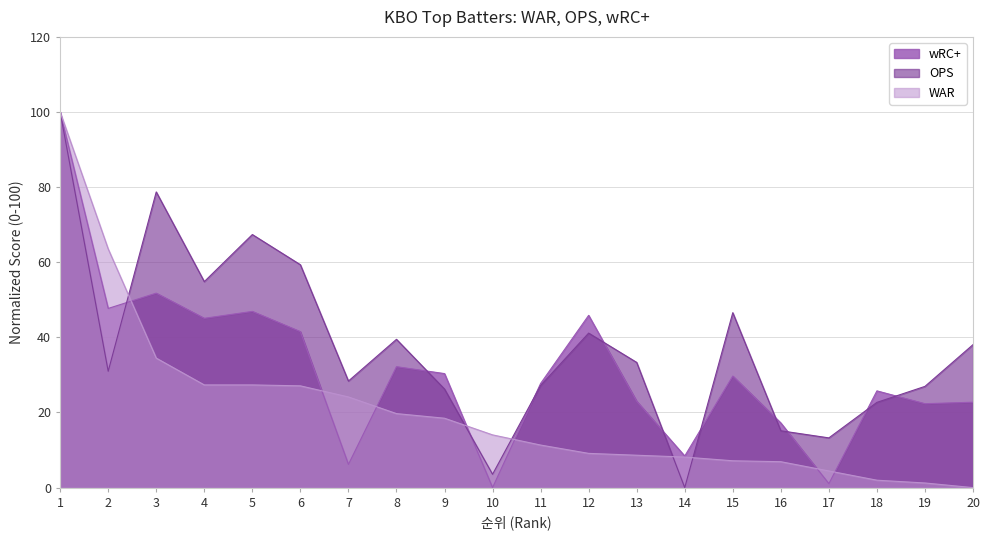

What is the average value of the wRC+ series?

31.3